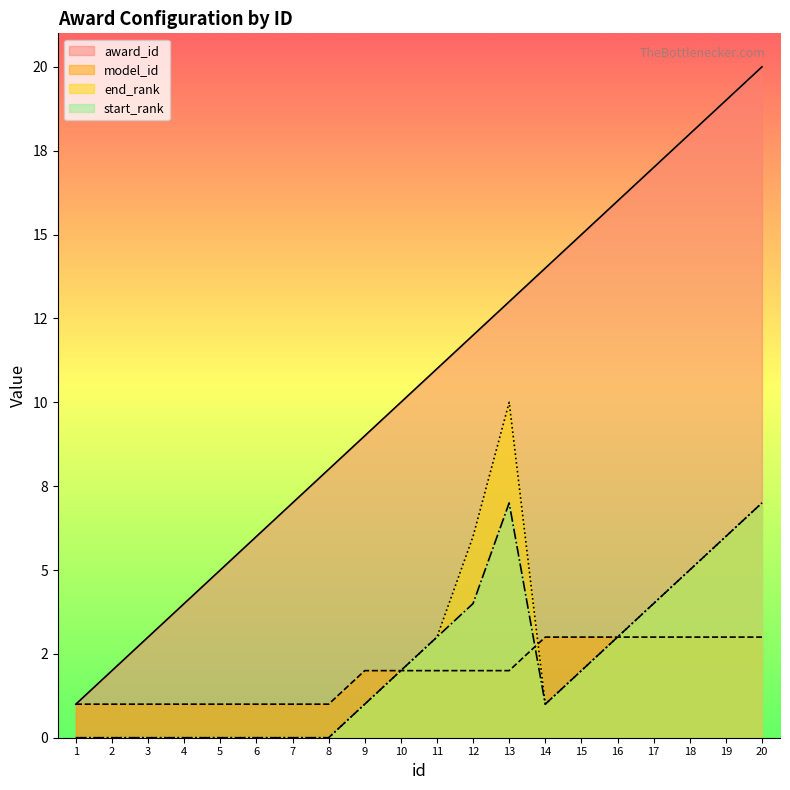

Is it true that start_rank equals 4 at 13?

False